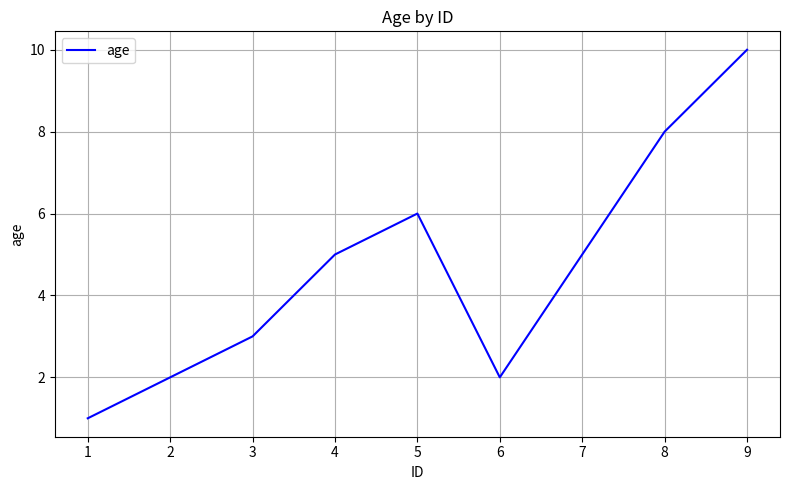

How many values are between 2 and 6?

6